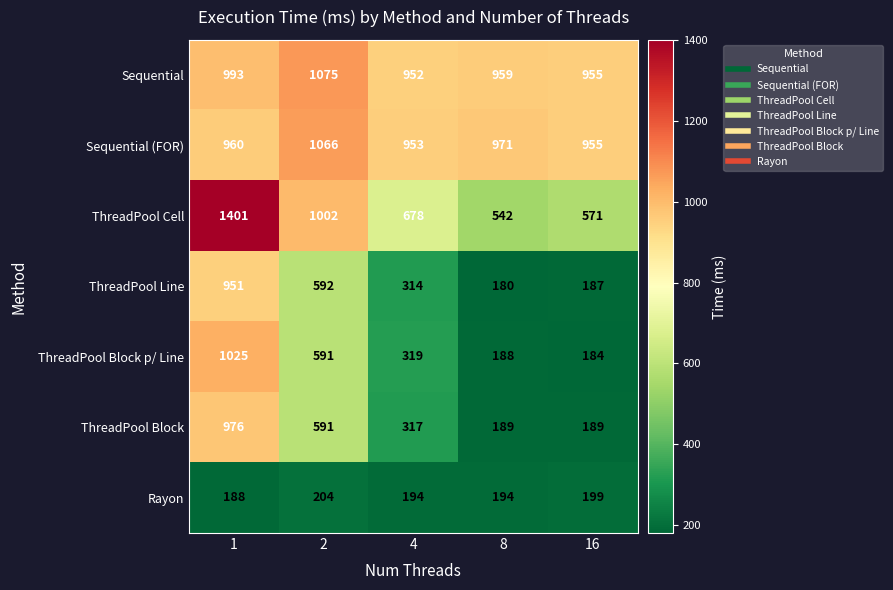

Is it true that ThreadPool Line equals 1334 at 1?

False